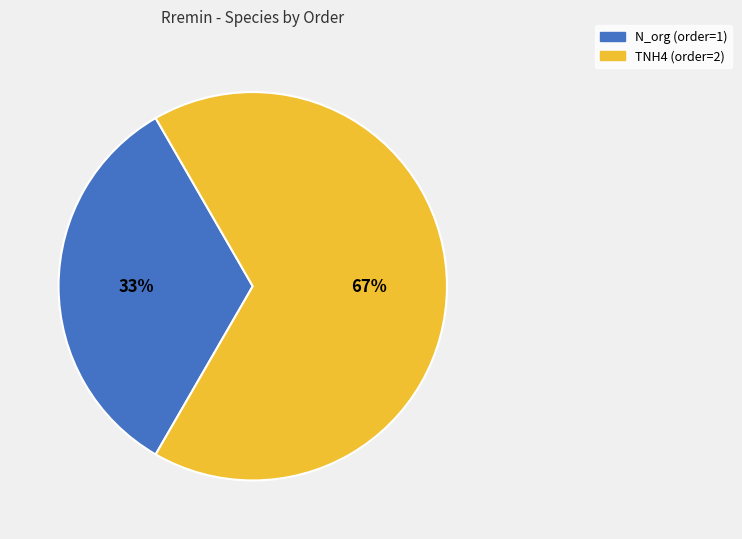

Is the sum of TNH4 and N_org greater than half?

Yes